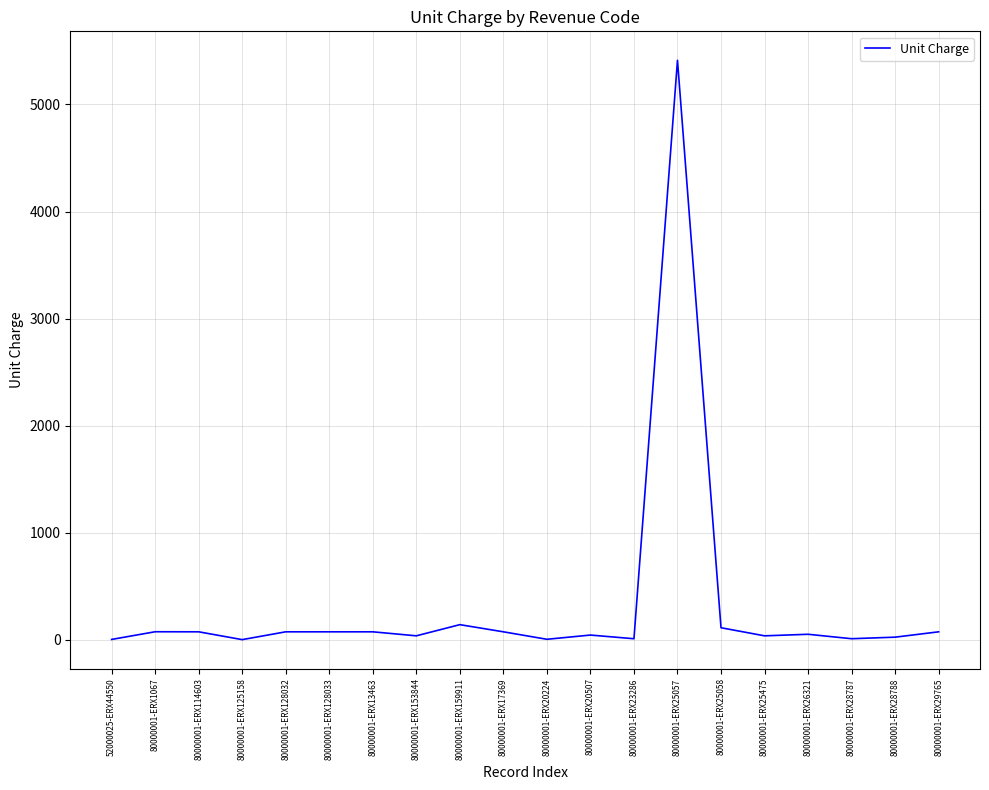

What is the change in value from 80000001-ERX128032 to 80000001-ERX26321?

-23.0